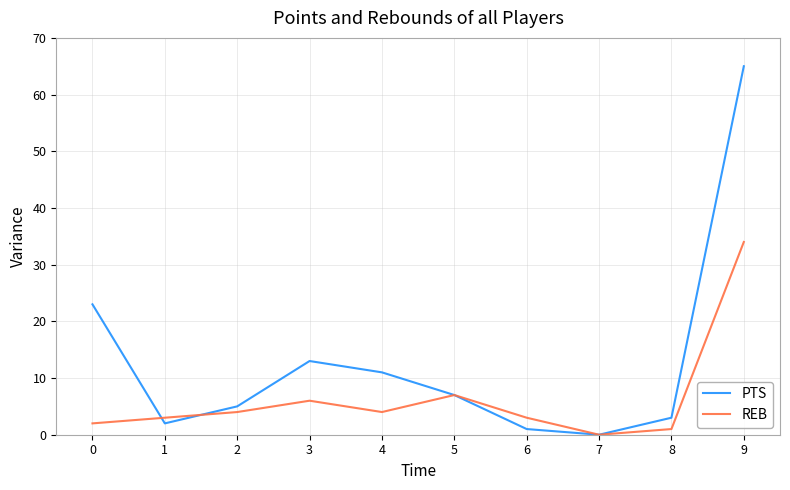

Is it true that PTS equals 9 at 3?

False